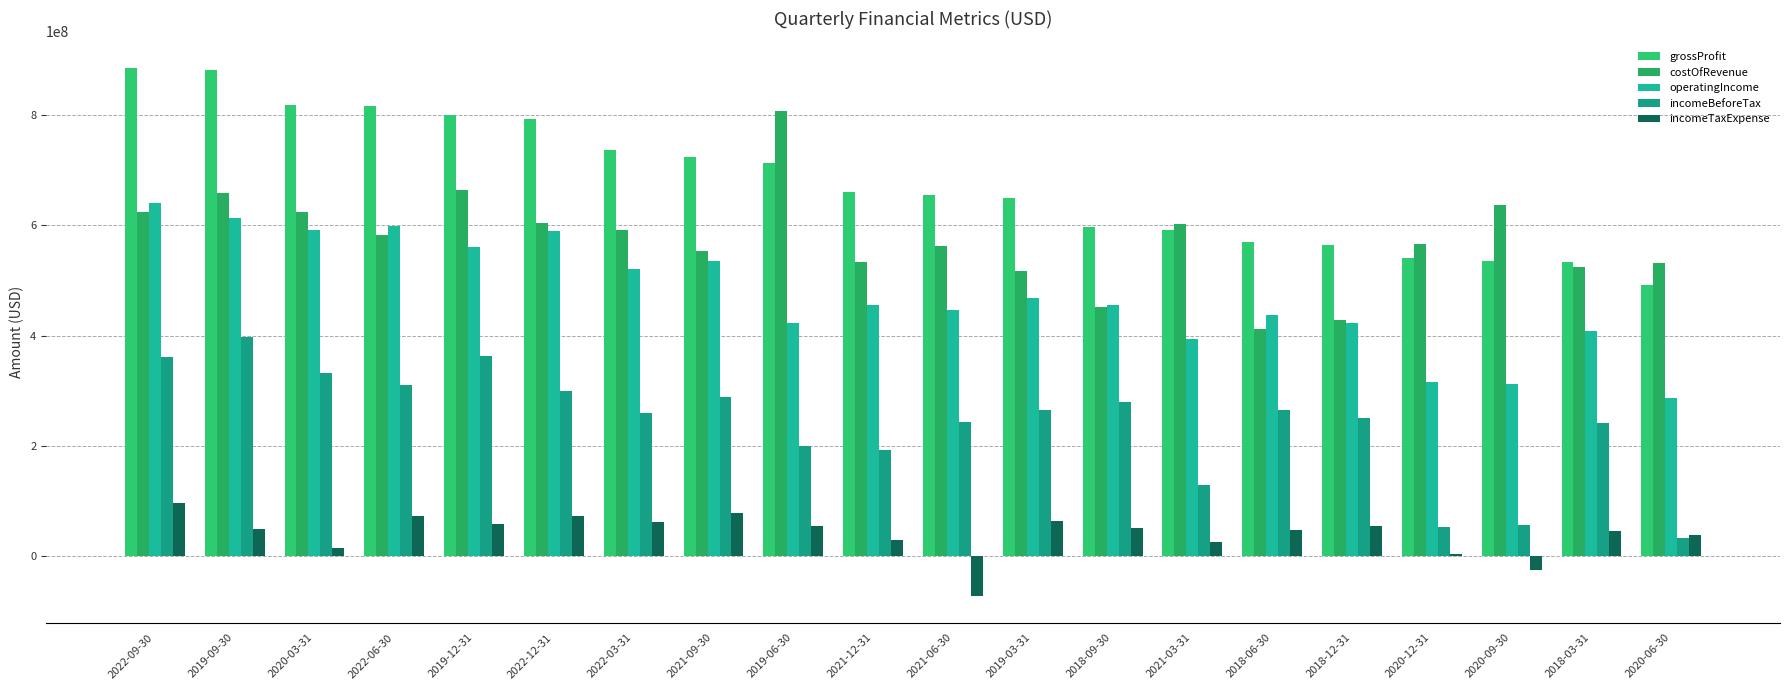

Are the bars grouped side by side (vs. stacked)?

Yes